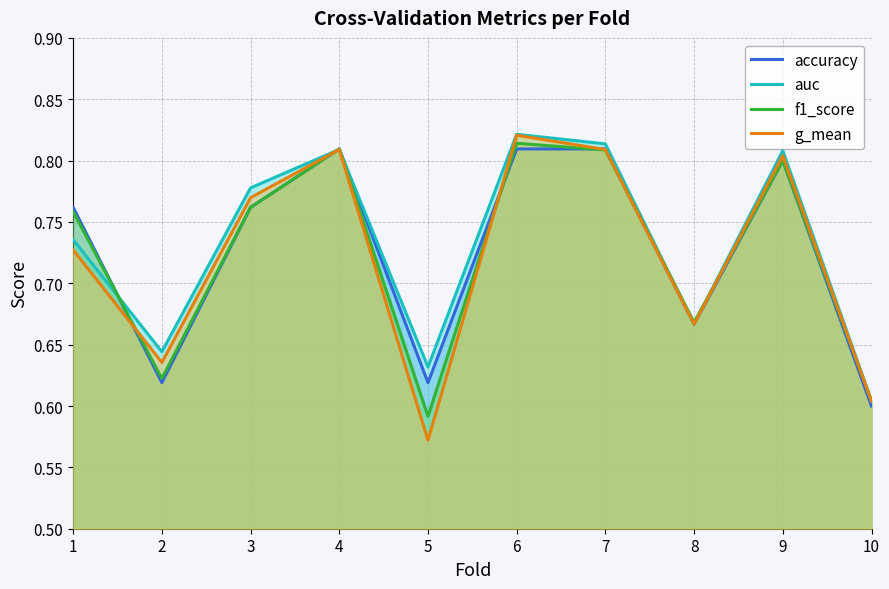

Does the chart have visible grid lines?

Yes